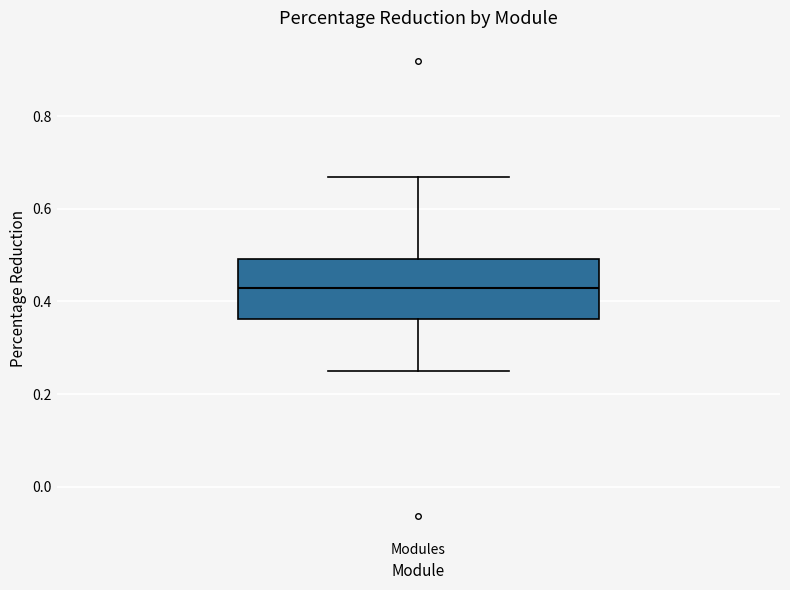

Read this box plot against the y-axis: the position of the median line, the range covered by the box, and the ends of both whiskers. The values are not printed on the chart, so give them approximately, as read against the axis.

median 0.44, box 0.36 to 0.50, whiskers 0.26 to 0.68